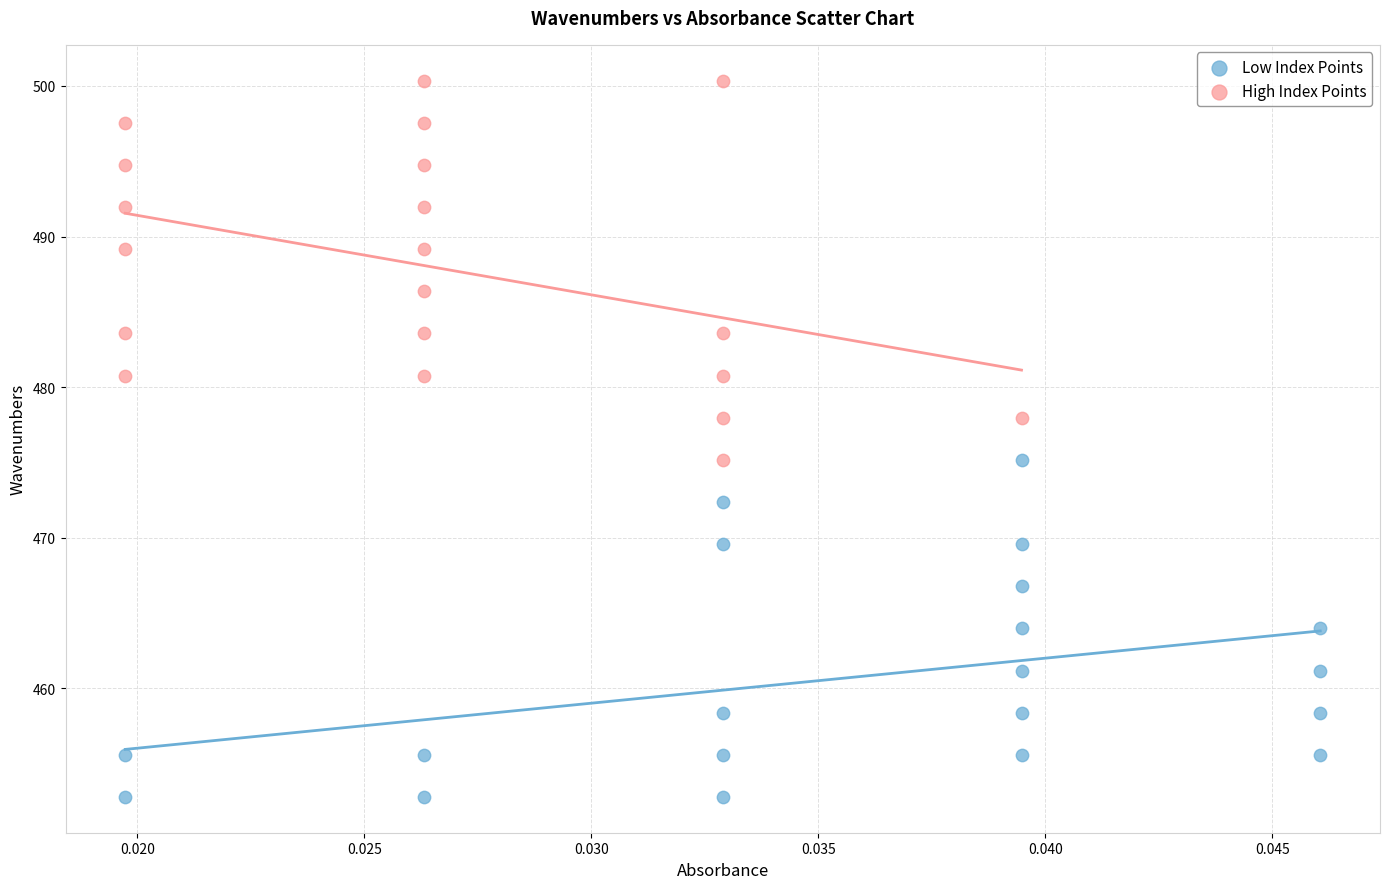

What are all the series names shown in the legend?

Low Index Points, High Index Points